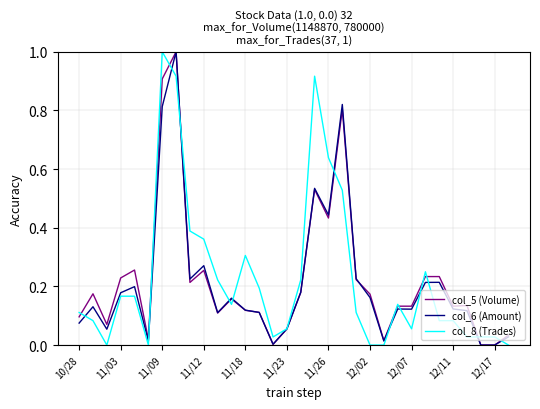

What is the greatest value displayed?

1.0